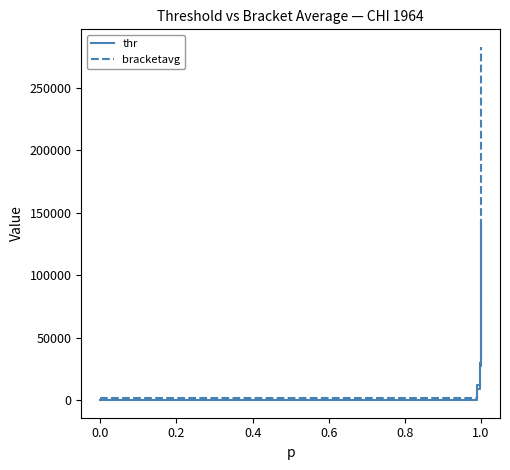

What is the highest value of the thr series?

144220.8